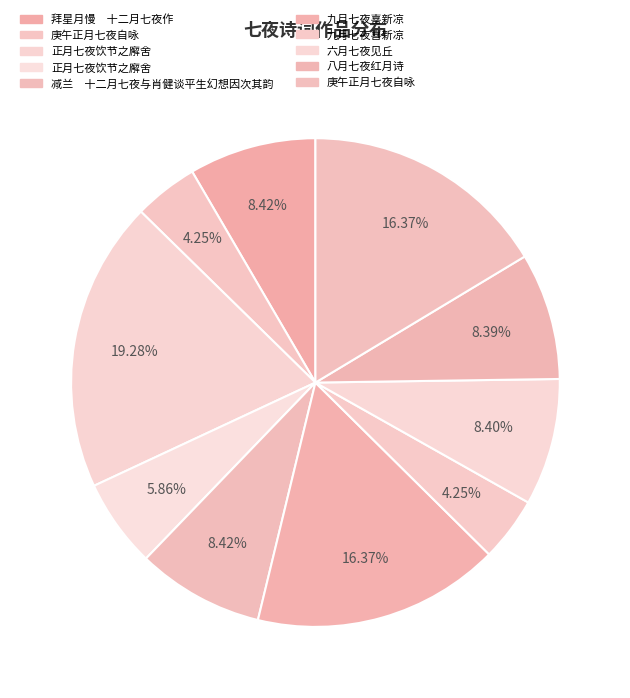

Which slice is the largest?

正月七夜饮节之廨舍